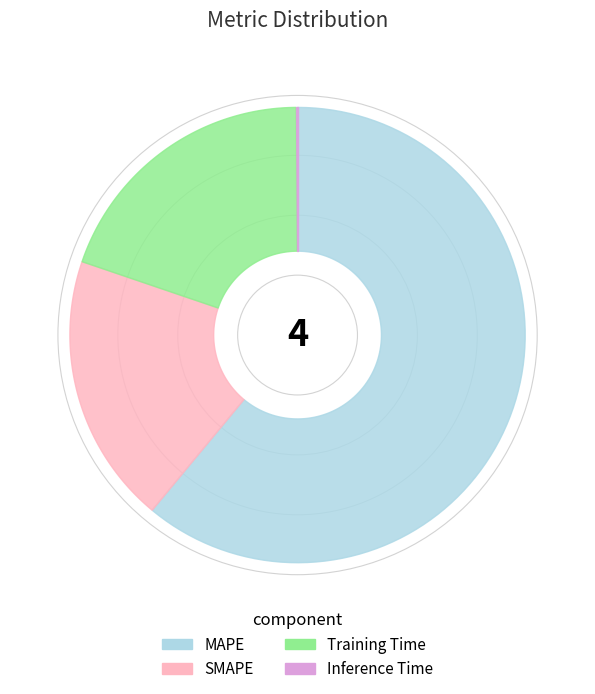

To the nearest percent, what is the average slice percentage?

25%